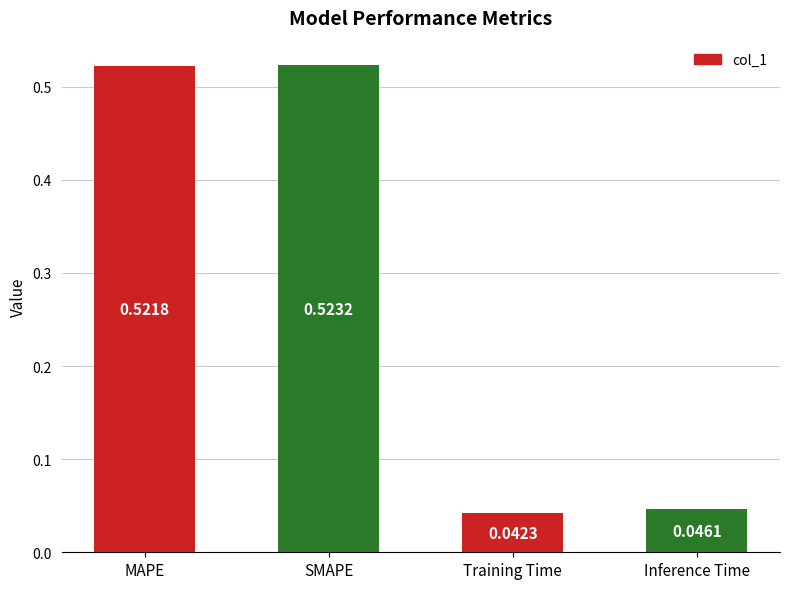

Does the chart contain stacked bars?

No